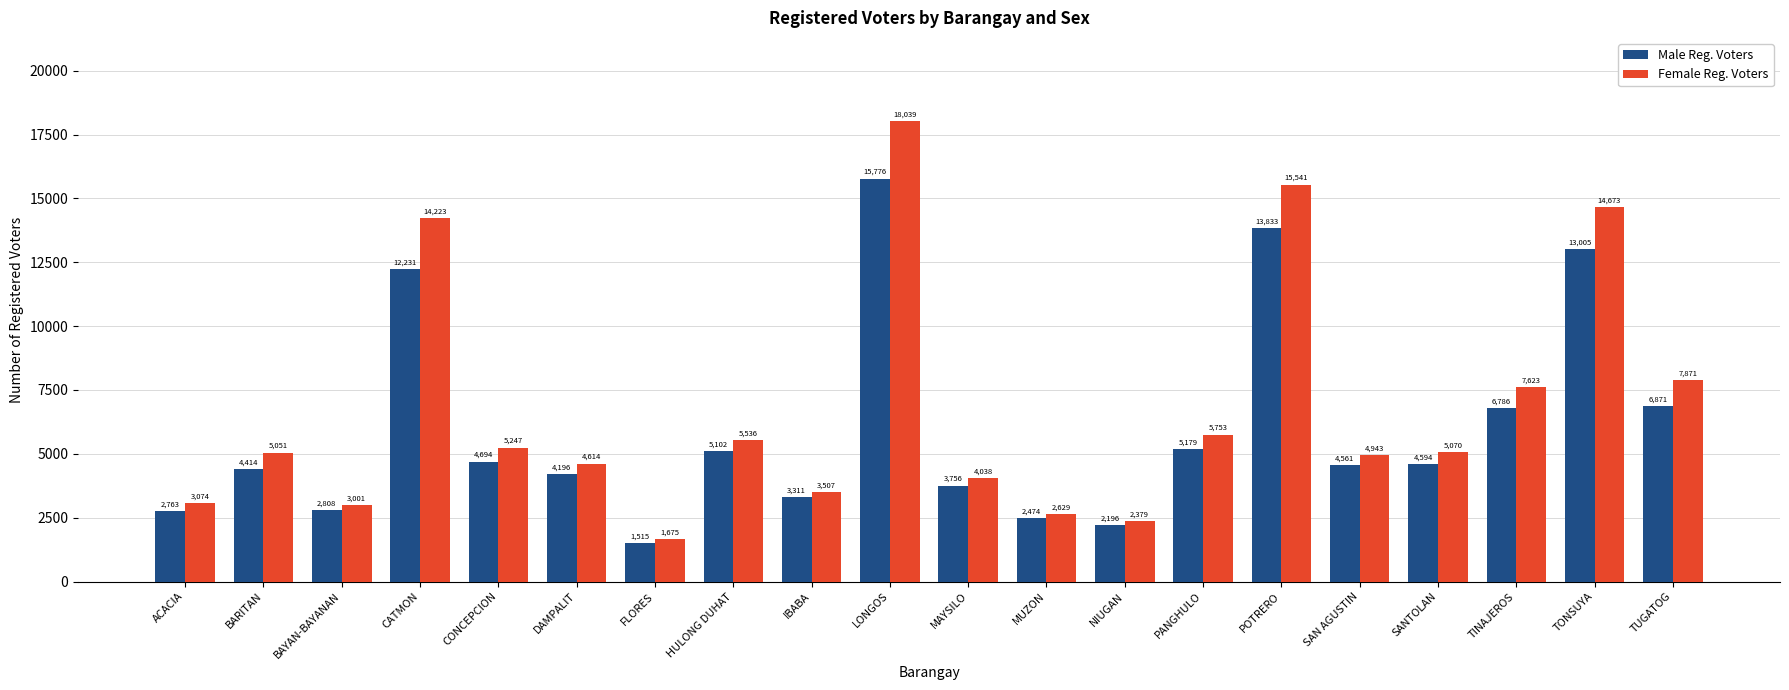

Between FLORES and POTRERO, which series saw the biggest shift?

Female Reg. Voters